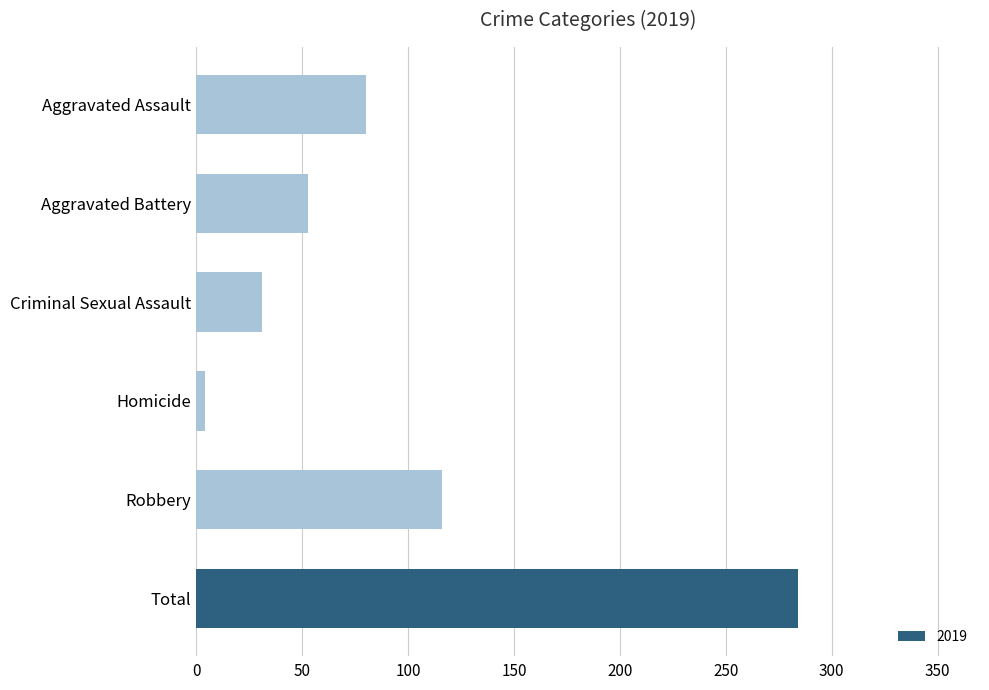

Reading top to bottom, what are all the values shown in this chart?

80	53	31	4	116	284